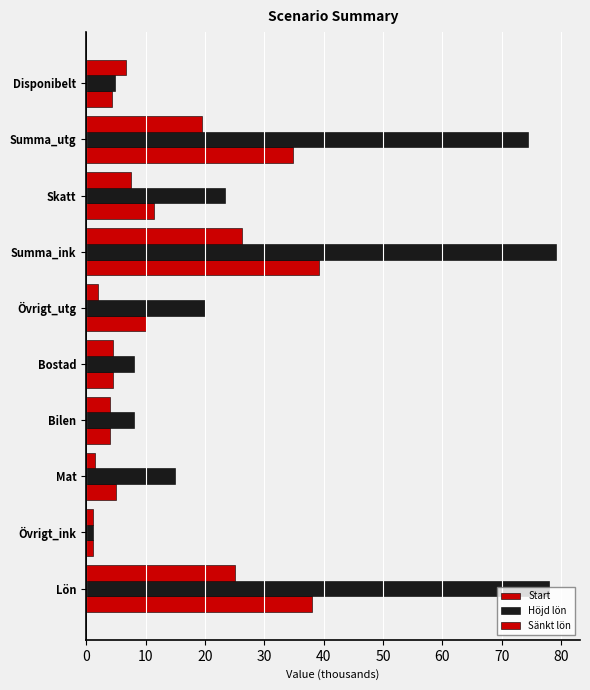

How many categories are shown in the chart?

10